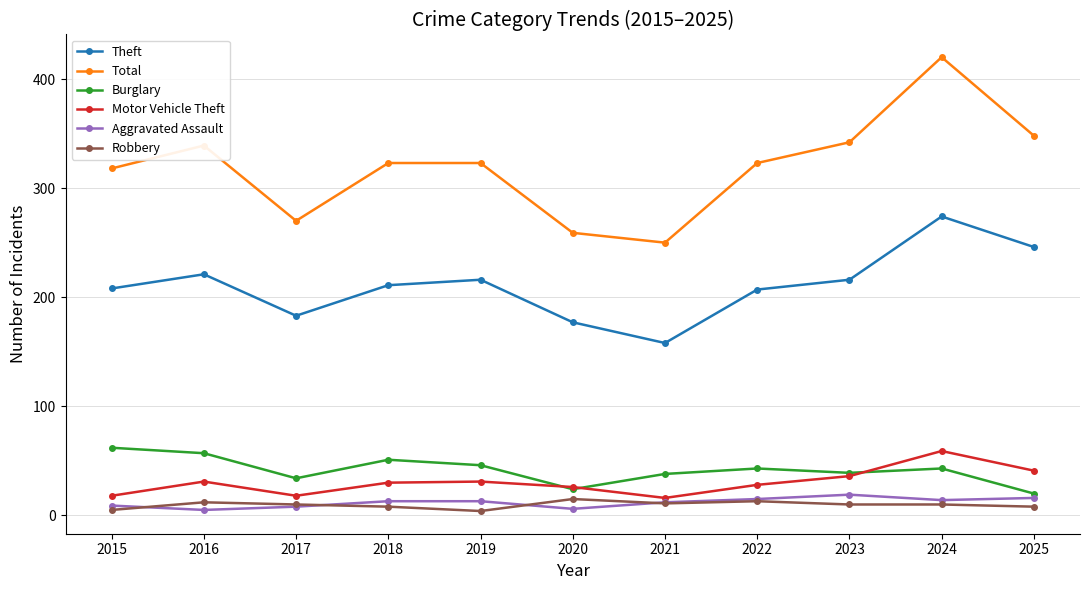

What is the difference between the maximum and second lowest values in the Total series?

161